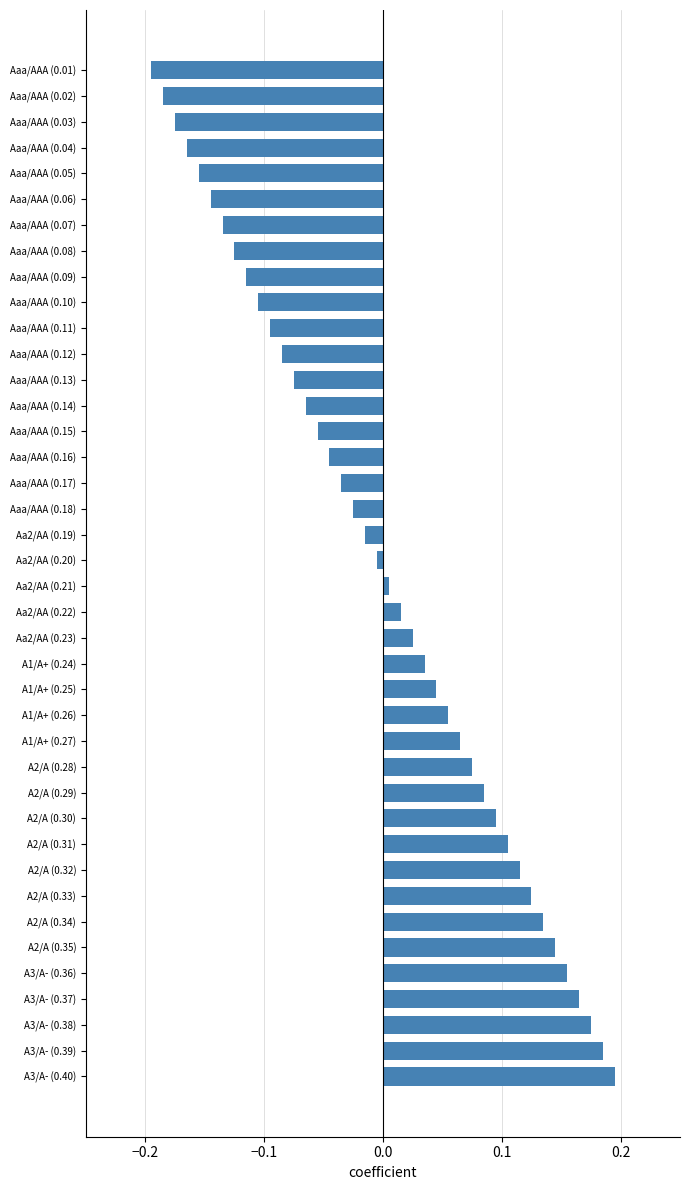

Rank the categories by value from highest to lowest.

A3/A- (0.40), A3/A- (0.39), A3/A- (0.38), A3/A- (0.37), A3/A- (0.36), A2/A (0.35), A2/A (0.34), A2/A (0.33), A2/A (0.32), A2/A (0.31), A2/A (0.30), A2/A (0.29), A2/A (0.28), A1/A+ (0.27), A1/A+ (0.26), A1/A+ (0.25), A1/A+ (0.24), Aa2/AA (0.23), Aa2/AA (0.22), Aa2/AA (0.21), Aa2/AA (0.20), Aa2/AA (0.19), Aaa/AAA (0.18), Aaa/AAA (0.17), Aaa/AAA (0.16), Aaa/AAA (0.15), Aaa/AAA (0.14), Aaa/AAA (0.13), Aaa/AAA (0.12), Aaa/AAA (0.11), Aaa/AAA (0.10), Aaa/AAA (0.09), Aaa/AAA (0.08), Aaa/AAA (0.07), Aaa/AAA (0.06), Aaa/AAA (0.05), Aaa/AAA (0.04), Aaa/AAA (0.03), Aaa/AAA (0.02), Aaa/AAA (0.01)